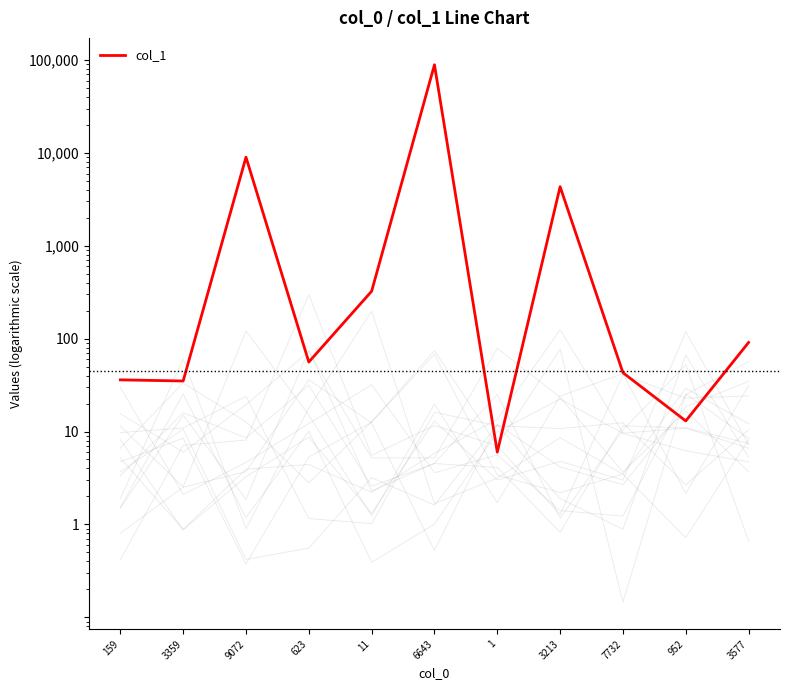

List the labels in order of value, smallest first.

1, 952, 3359, 159, 7732, 623, 3577, 11, 3213, 9072, 6643